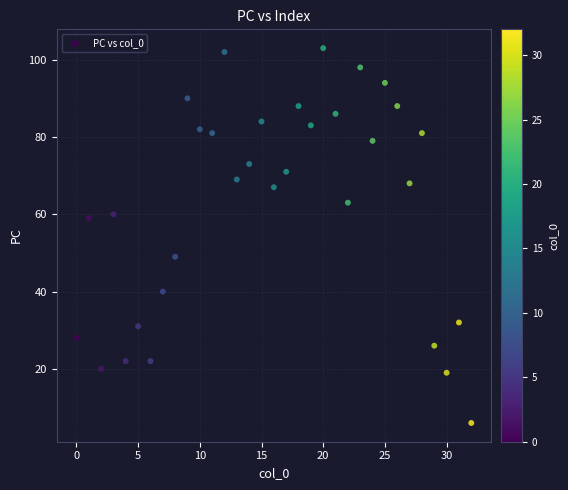

What is the range of Y values (max minus min)?

97